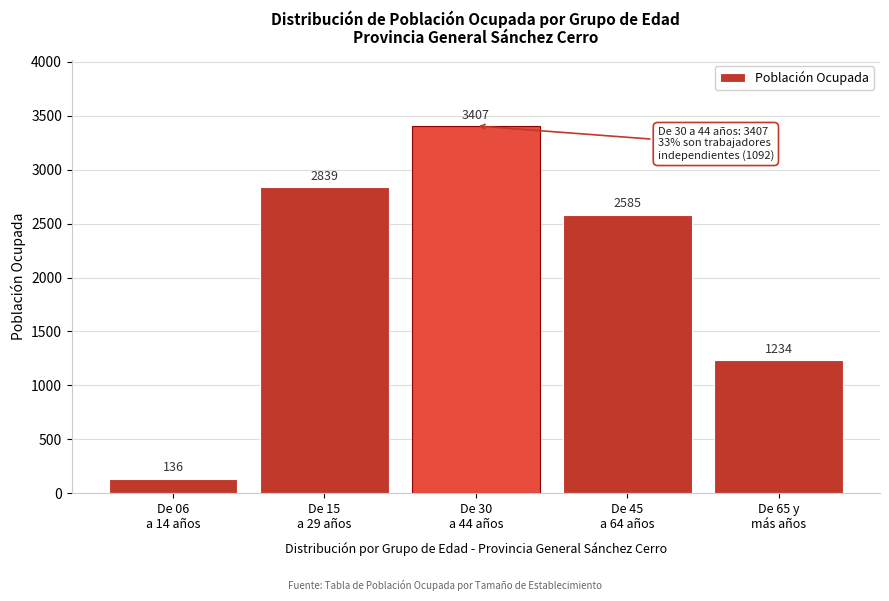

Reading right to left, list all the values displayed in this chart.

1234	2585	3407	2839	136